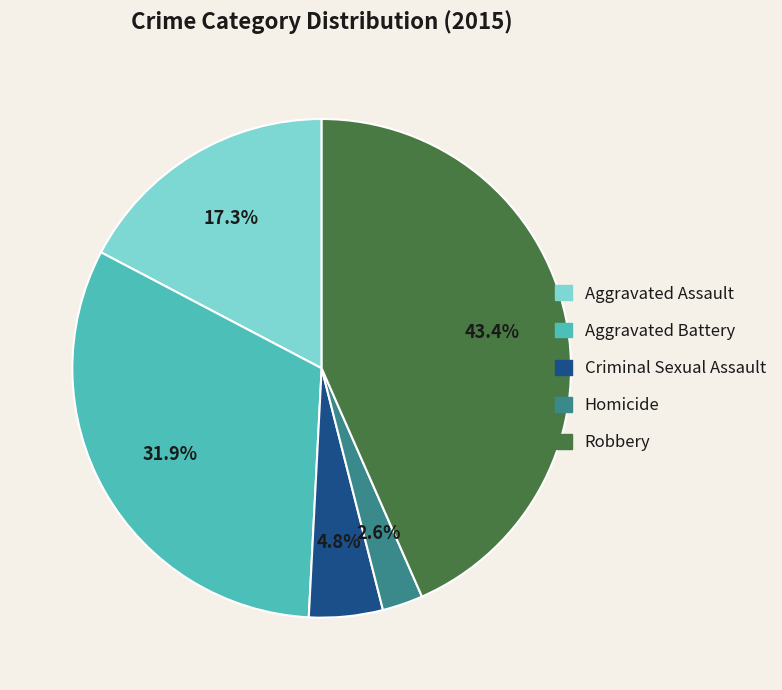

What percentage is the Homicide slice, to the nearest percent?

3%